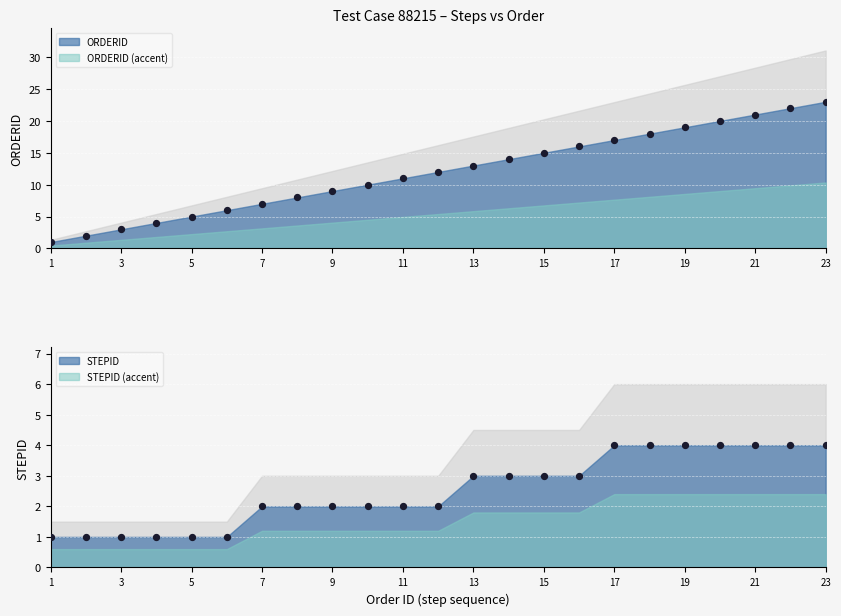

What is the total value across all series at 9?

11